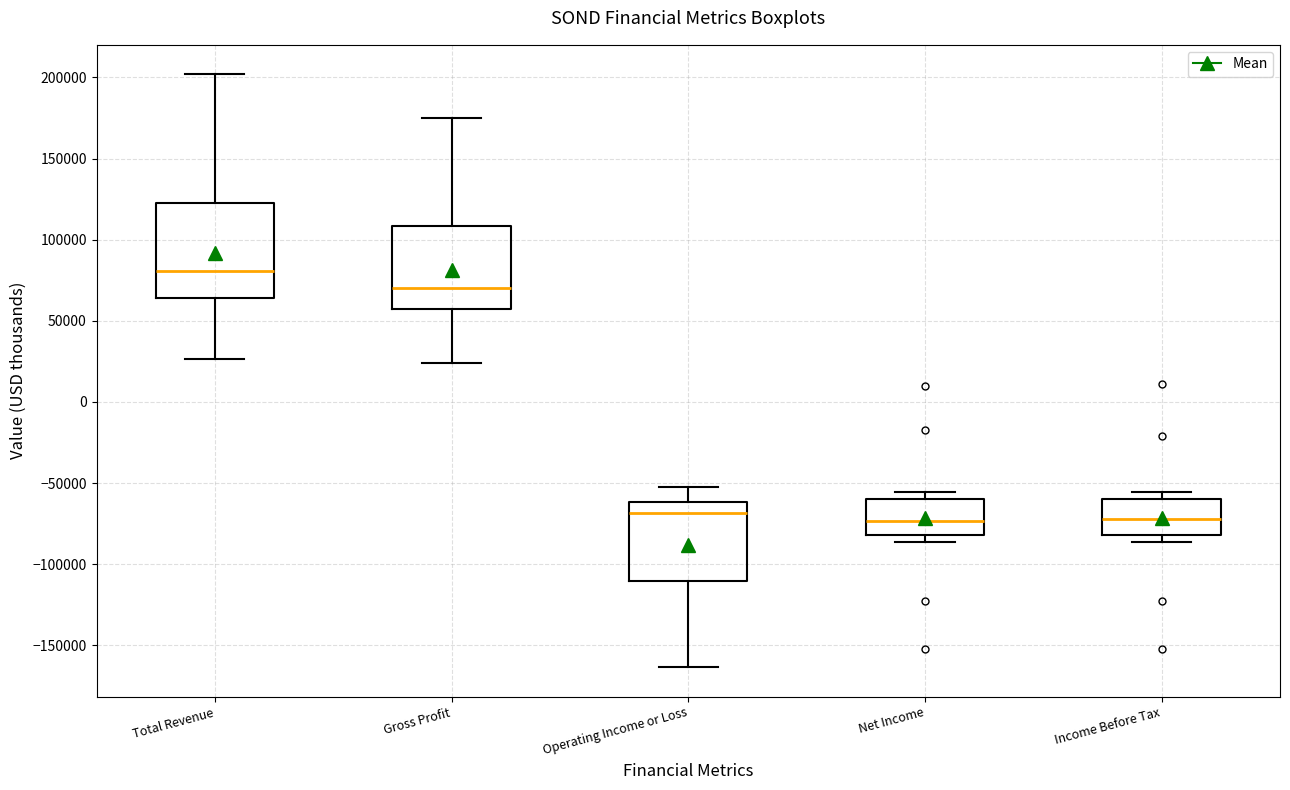

Reading left to right, transcribe this box plot: for each box, give where its median line is, the range the box spans, and where its two whiskers end, as read against the y-axis. The values are not printed on the chart, so give them approximately, as read against the axis.

Total Revenue: median 80000, box 65000 to 125000, whiskers 25000 to 200000
Gross Profit: median 70000, box 55000 to 110000, whiskers 25000 to 175000
Operating Income or Loss: median -70000, box -110000 to -60000, whiskers -165000 to -50000
Net Income: median -75000, box -80000 to -60000, whiskers -85000 to -55000
Income Before Tax: median -70000, box -80000 to -60000, whiskers -85000 to -55000